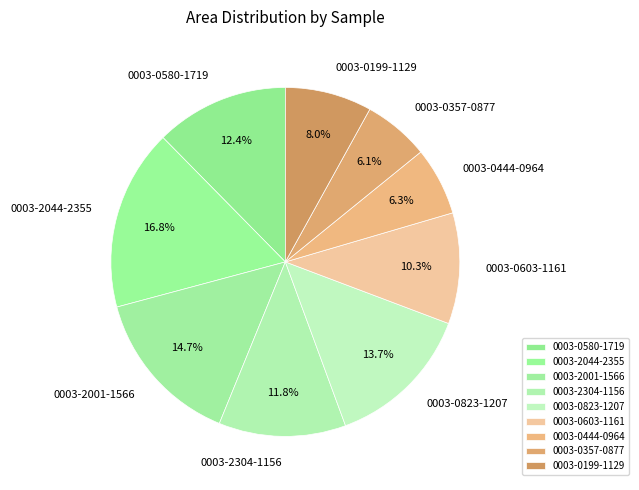

Is 0003-0444-0964 the majority of the pie?

No